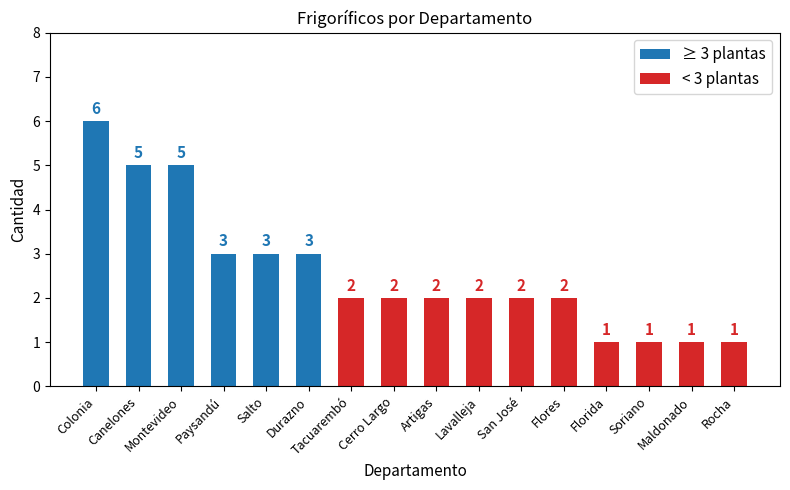

Does the chart contain stacked bars?

No